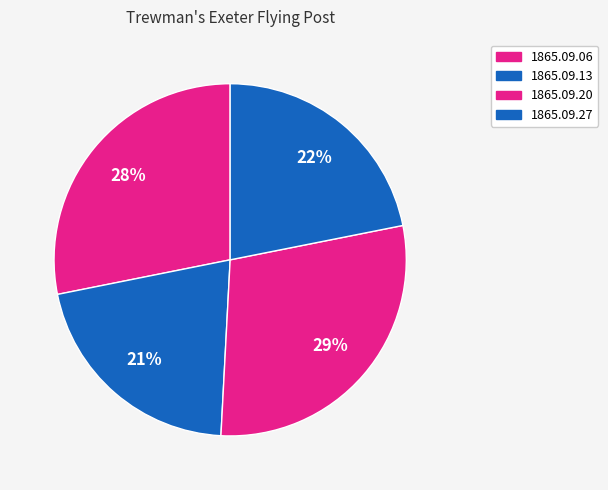

To the nearest percent, what is the average slice percentage?

25%